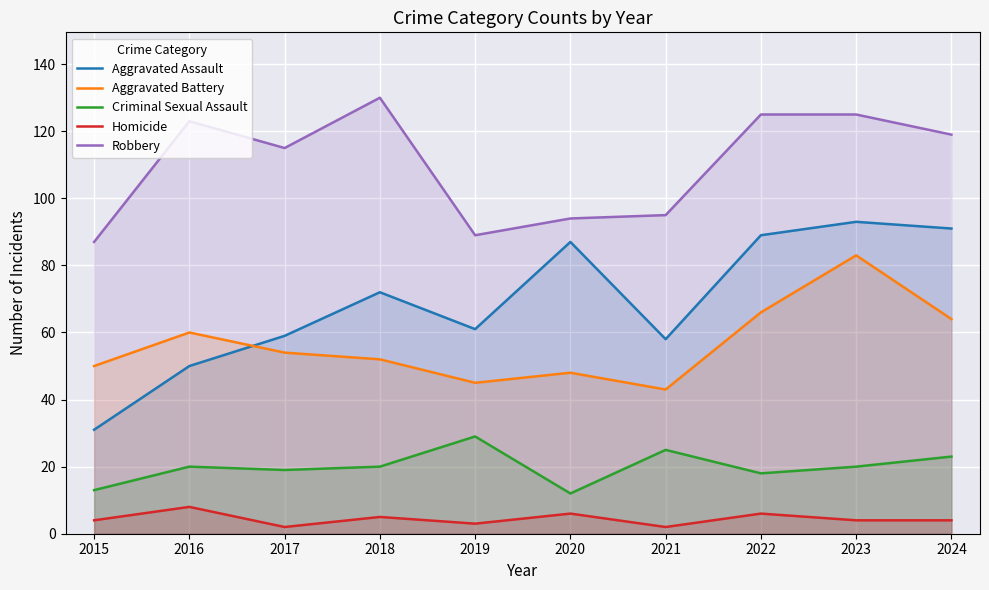

List the labels in order of Robbery value, smallest first.

2015, 2019, 2020, 2021, 2017, 2024, 2016, 2022, 2023, 2018